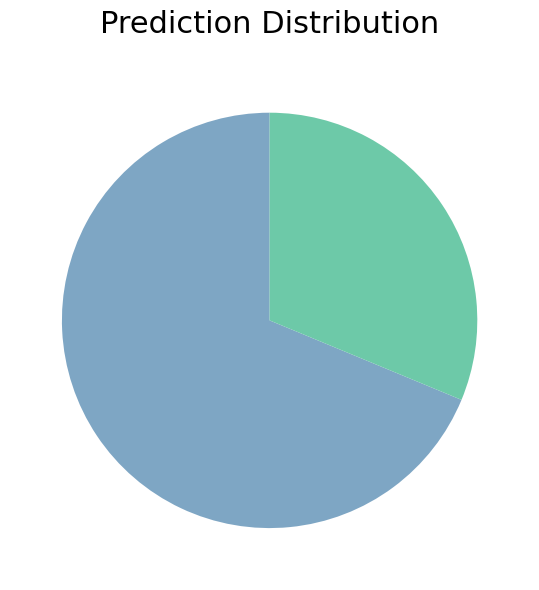

Does any single category account for the majority?

Yes